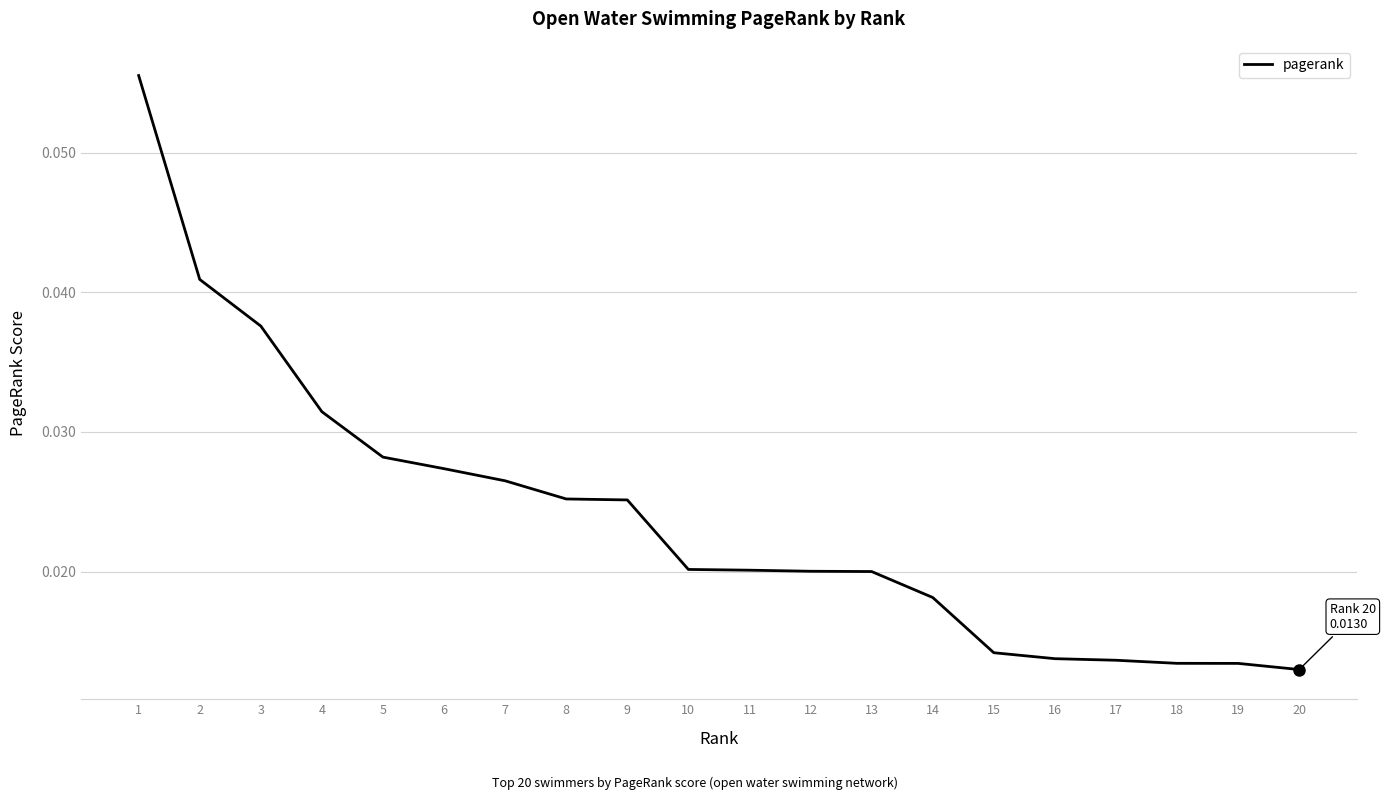

What is the greatest value displayed?

0.1